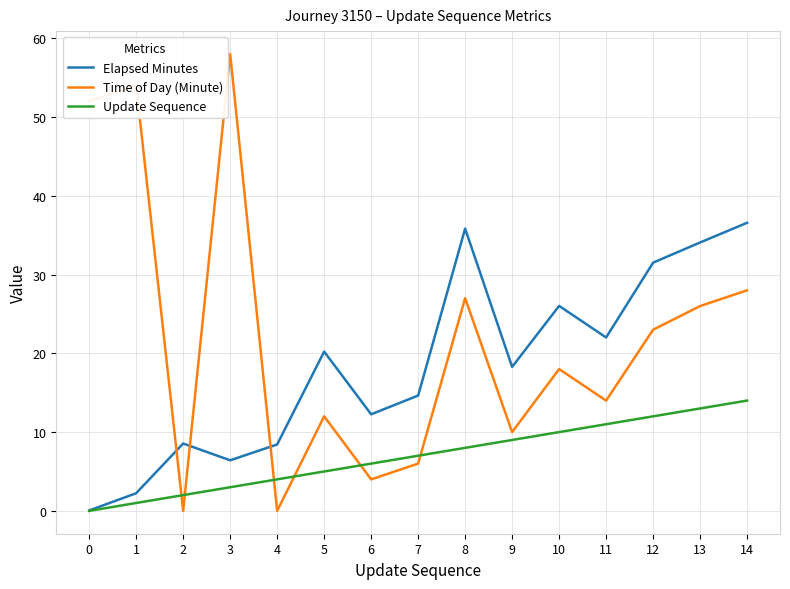

How many values in the Elapsed Minutes series exceed 18?

8